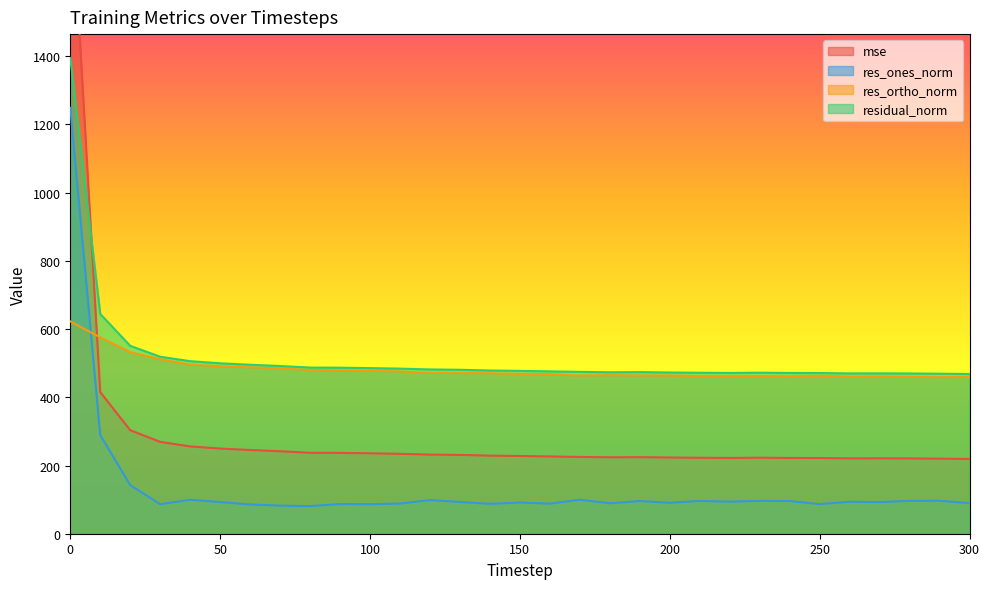

Where is the first local minimum for residual_norm?

180